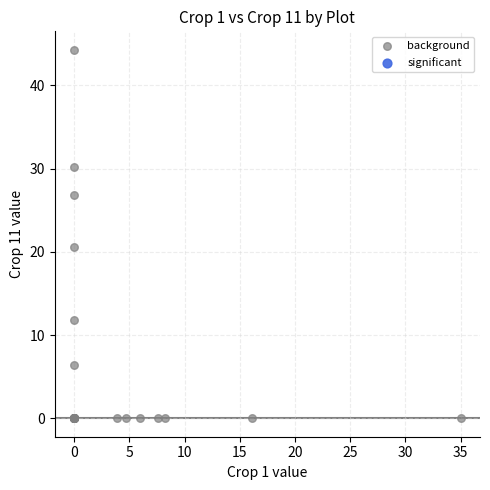

What Y value in the scatter plot is closest to 22?

20.6